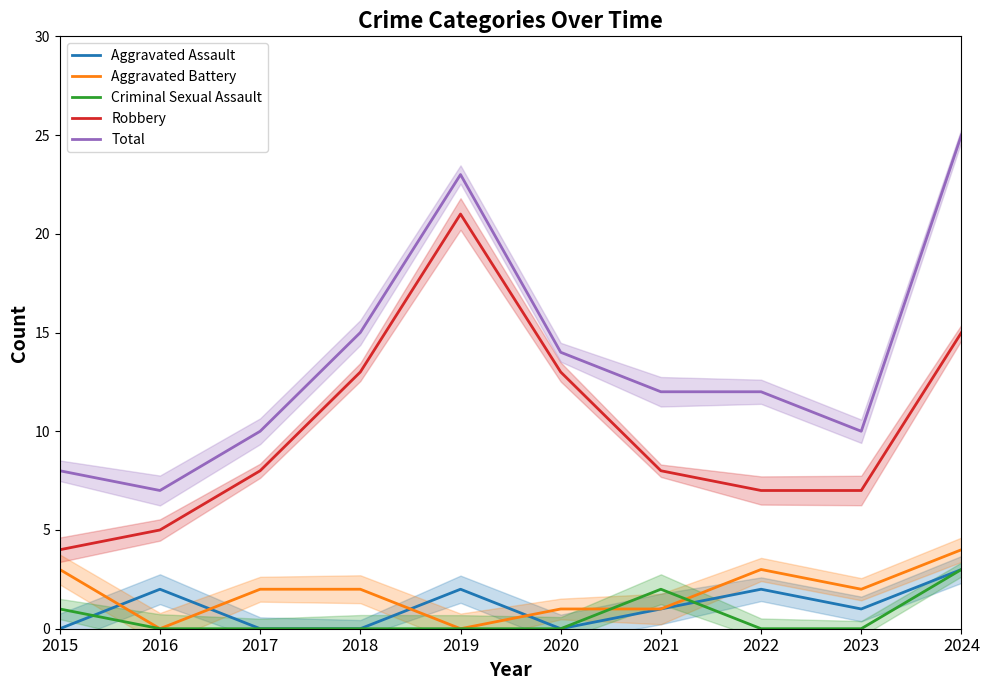

True or false: Aggravated Battery and Criminal Sexual Assault cross at least once.

True